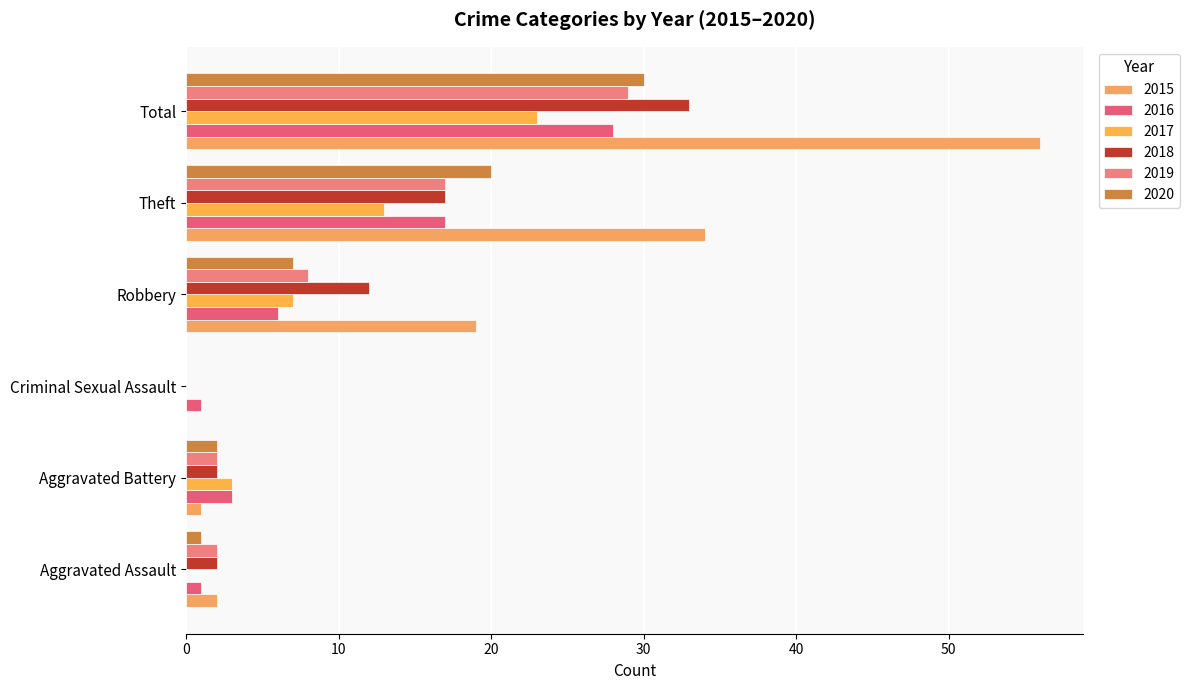

Is the value of 2020 at Aggravated Assault greater than the value of 2017 at Total?

No